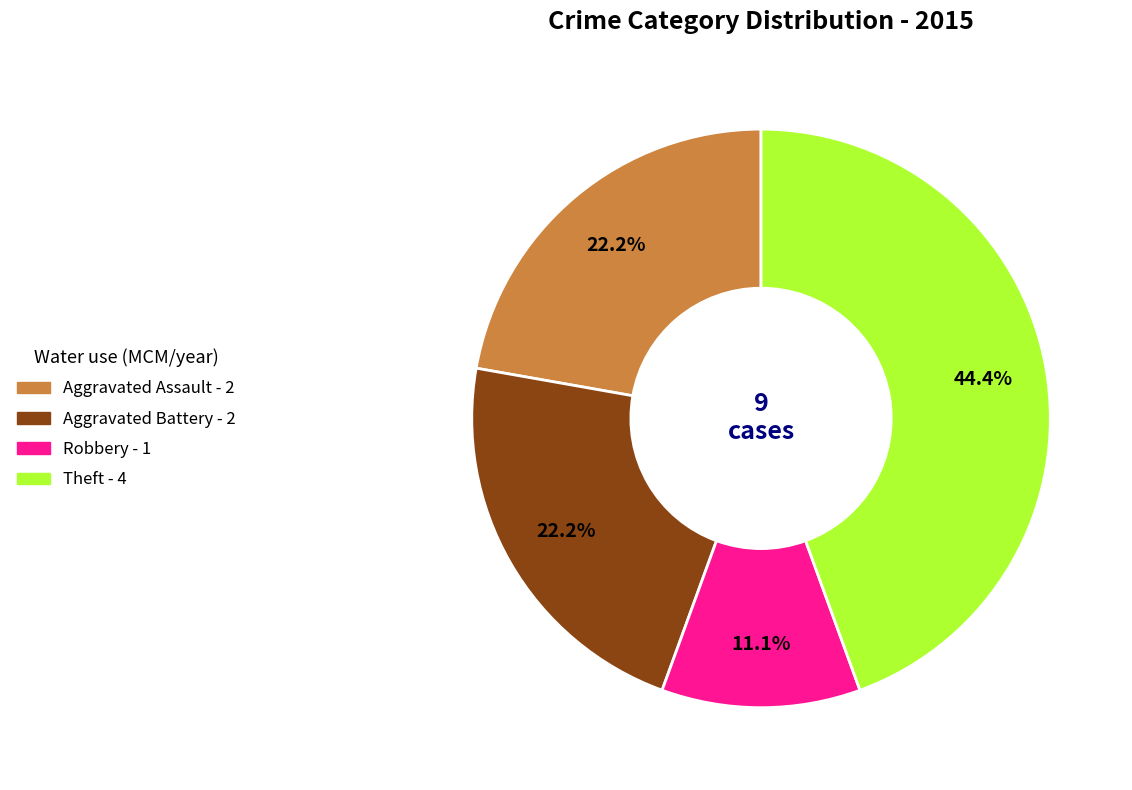

Does any single category account for the majority?

No